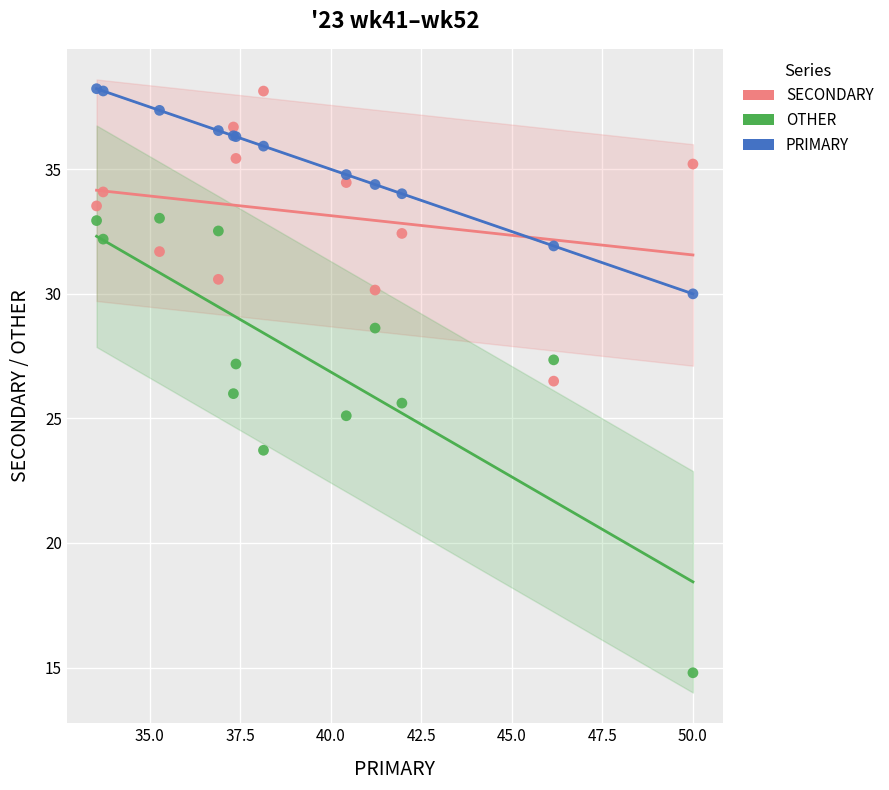

In the OTHER series, what Y value is closest to 23?

23.7